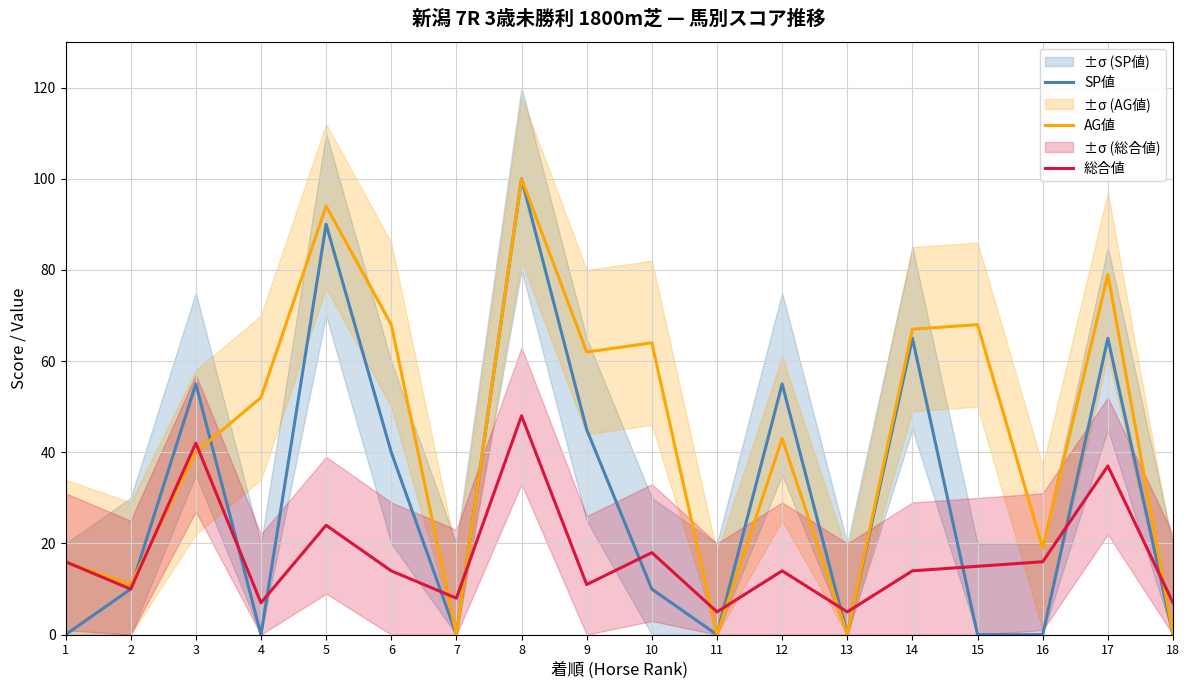

True or false: 総合値 has more than 1 interior local peaks.

True